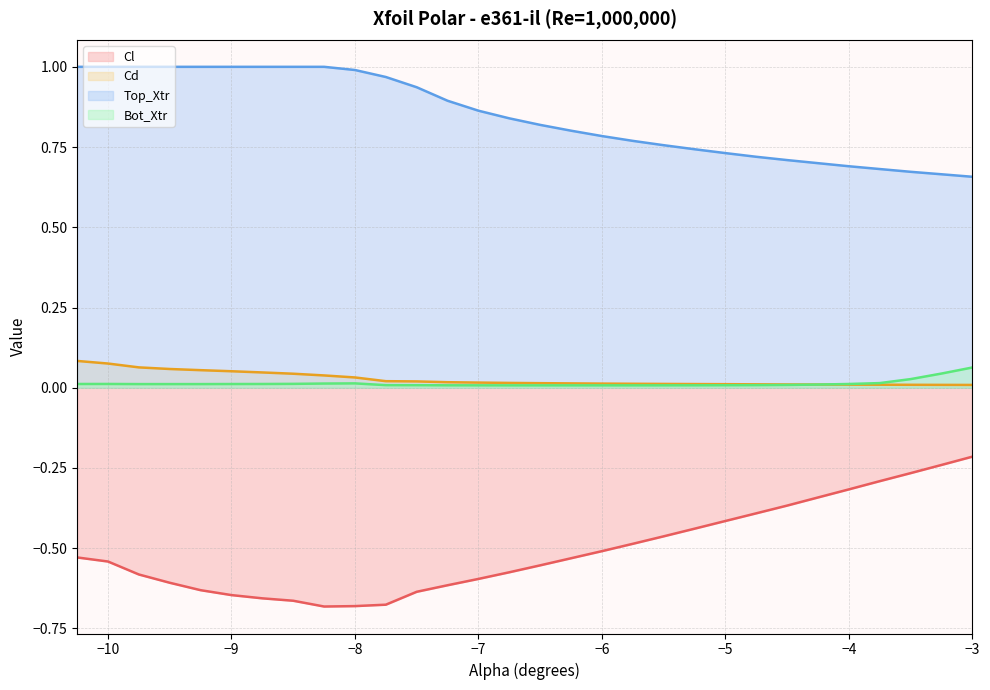

Reading right to left, extract all data points from this chart.

Cl: -0.2	-0.2	-0.3	-0.3	-0.3	-0.3	-0.4	-0.4	-0.4	-0.4	-0.5	-0.5	-0.5	-0.5	-0.6	-0.6	-0.6	-0.6	-0.6	-0.7	-0.7	-0.7	-0.7	-0.7	-0.6	-0.6	-0.6	-0.6	-0.5	-0.5
Cd: 0.0	0.0	0.0	0.0	0.0	0.0	0.0	0.0	0.0	0.0	0.0	0.0	0.0	0.0	0.0	0.0	0.0	0.0	0.0	0.0	0.0	0.0	0.0	0.0	0.1	0.1	0.1	0.1	0.1	0.1
Top_Xtr: 0.7	0.7	0.7	0.7	0.7	0.7	0.7	0.7	0.7	0.7	0.8	0.8	0.8	0.8	0.8	0.8	0.9	0.9	0.9	1.0	1.0	1.0	1.0	1.0	1.0	1.0	1.0	1.0	1.0	1.0
Bot_Xtr: 0.1	0.0	0.0	0.0	0.0	0.0	0.0	0.0	0.0	0.0	0.0	0.0	0.0	0.0	0.0	0.0	0.0	0.0	0.0	0.0	0.0	0.0	0.0	0.0	0.0	0.0	0.0	0.0	0.0	0.0